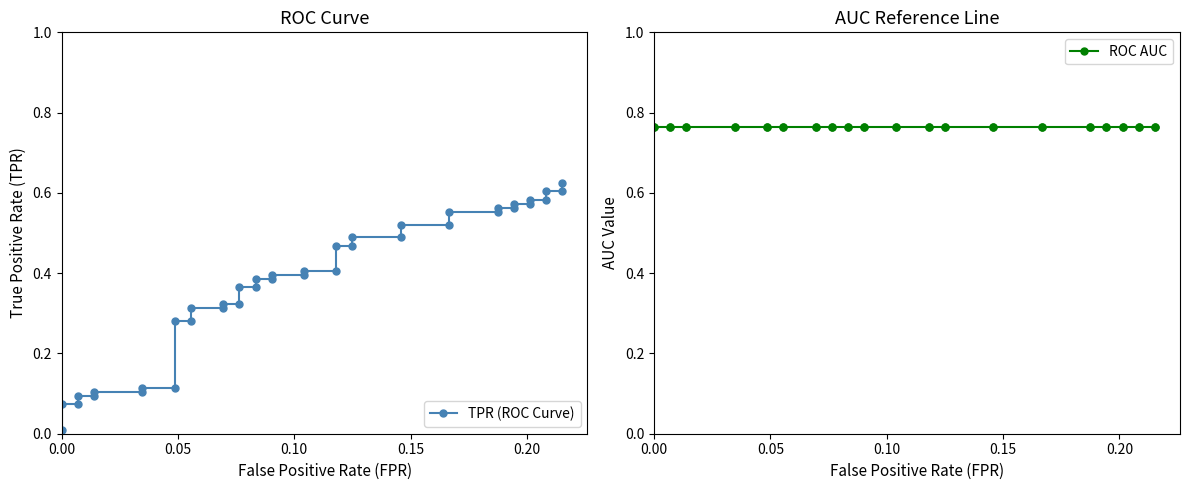

True or false: ROC AUC and TPR (ROC Curve) cross at least once.

False